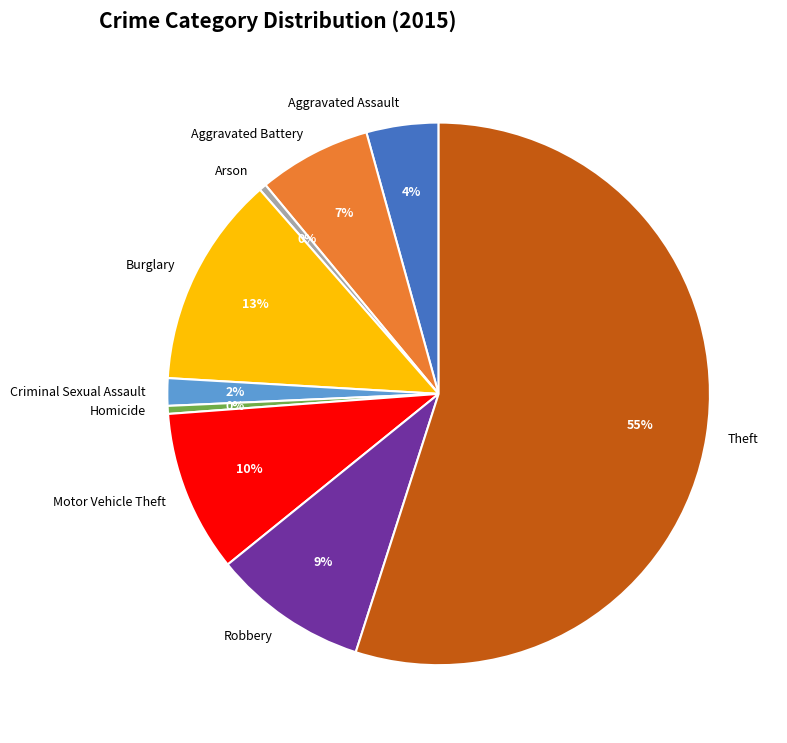

Which has a higher value, Aggravated Battery or Homicide?

Aggravated Battery